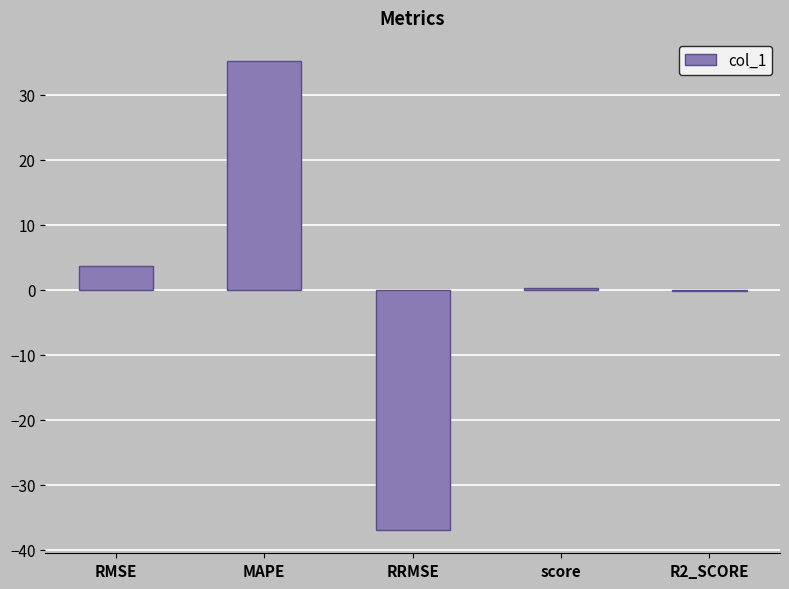

Is it true that the value at RRMSE is -36.9?

True